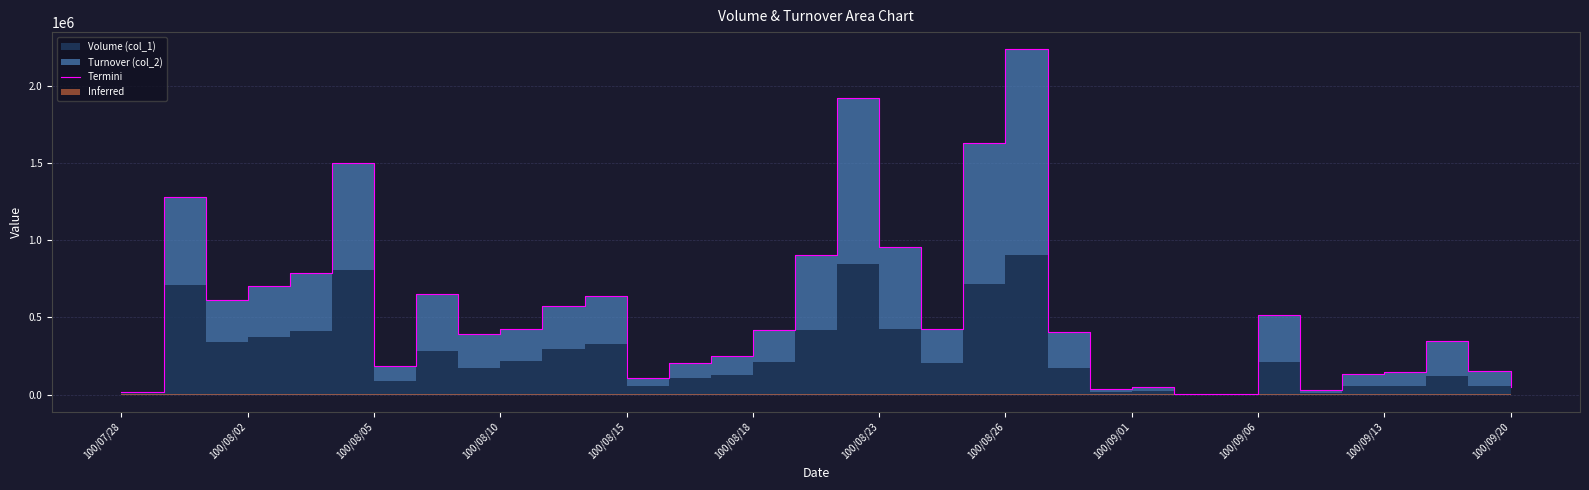

The chart shows a value of 1097 at 26. True or false?

False